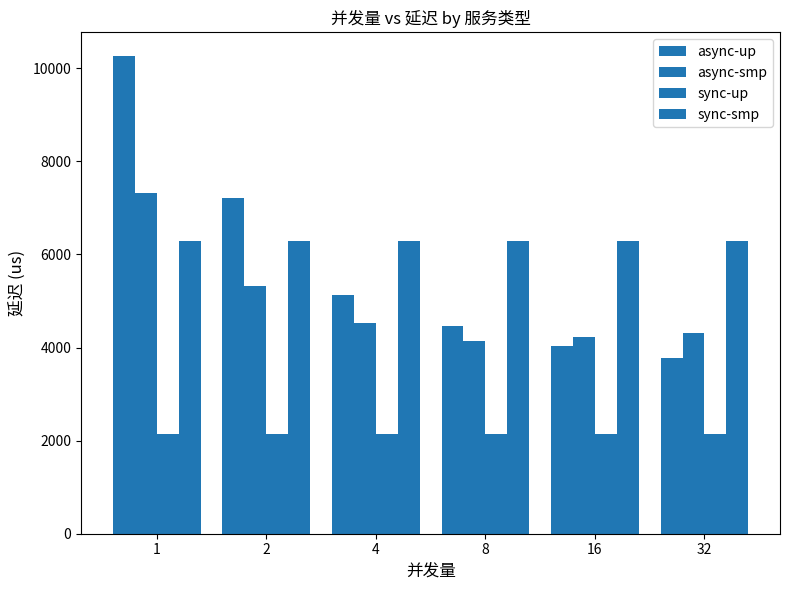

What value does the async-up series have at 4?

5132